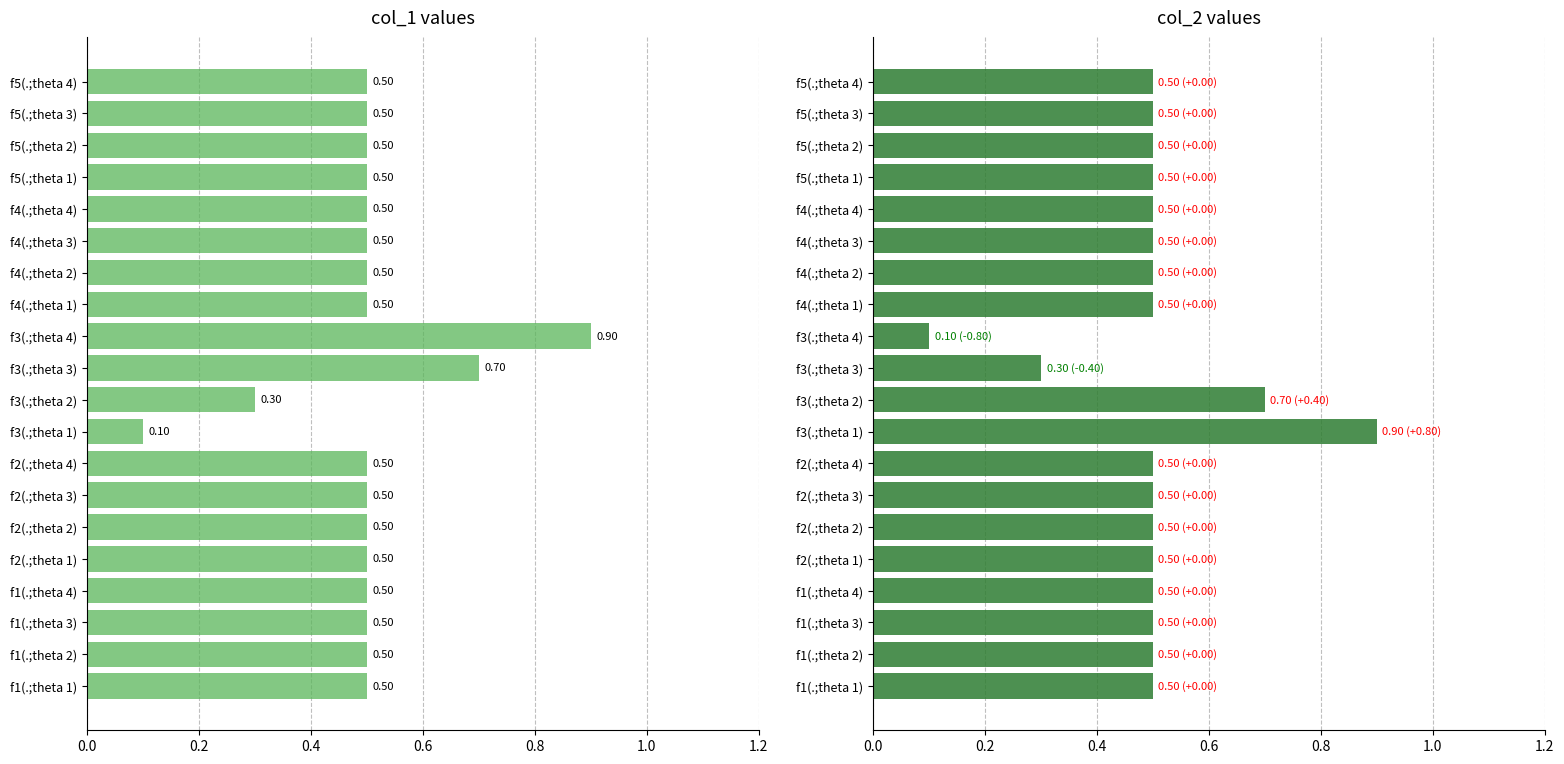

Is the value of col_1 at f1(.;theta 3) greater than the value of col_2 at f2(.;theta 1)?

No